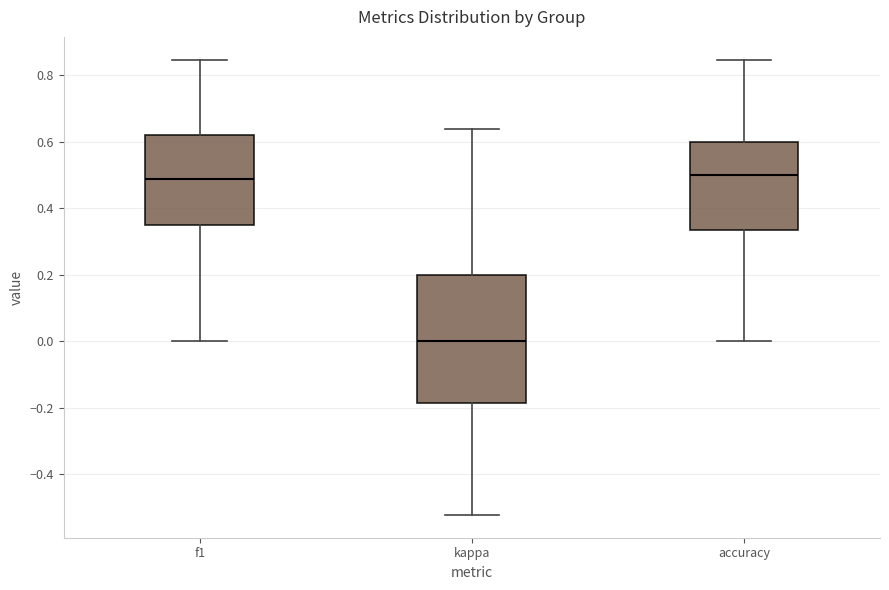

Reading left to right, read every box against the y-axis: the position of its median line, the range the box covers, and the ends of its whiskers. The values are not printed on the chart, so give them approximately, as read against the axis.

f1: median 0.48, box 0.36 to 0.62, whiskers 0.00 to 0.84
kappa: median 0.00, box -0.18 to 0.20, whiskers -0.52 to 0.64
accuracy: median 0.50, box 0.34 to 0.60, whiskers 0.00 to 0.84